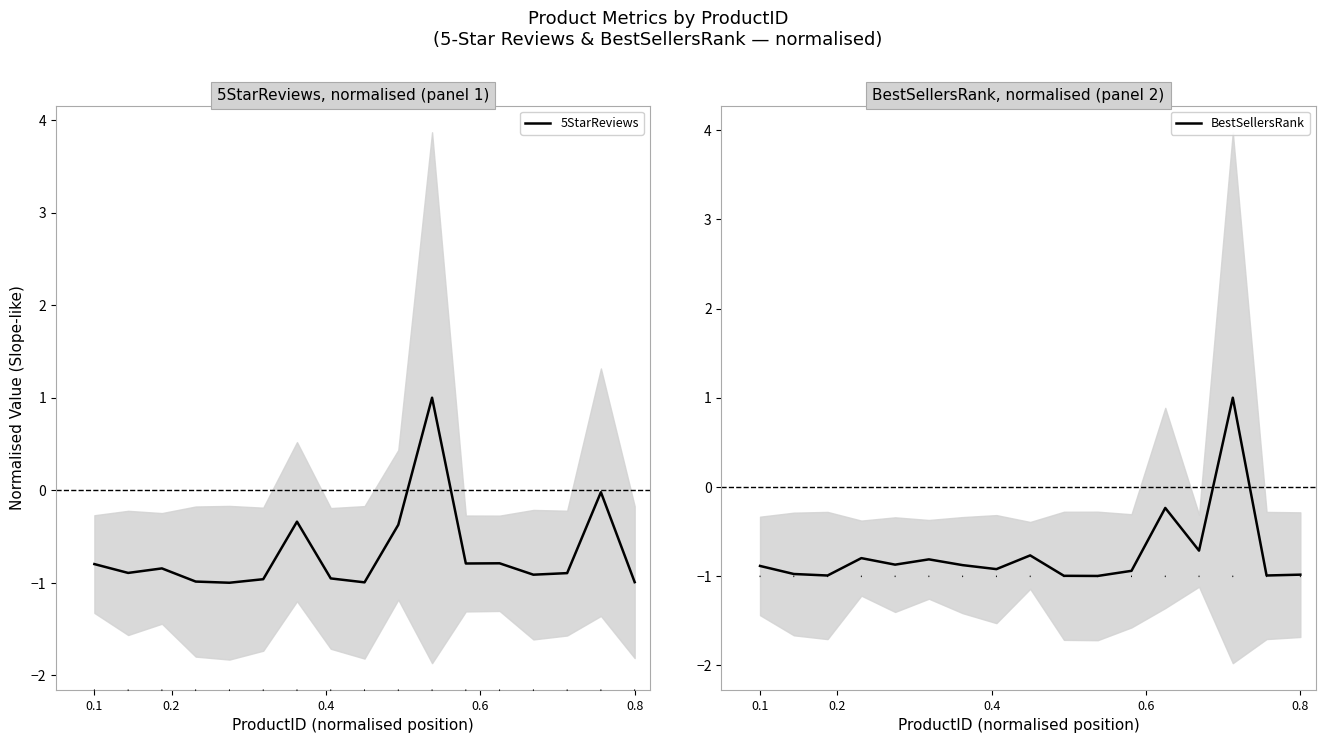

How many interior local valleys does the BestSellersRank series have?

6